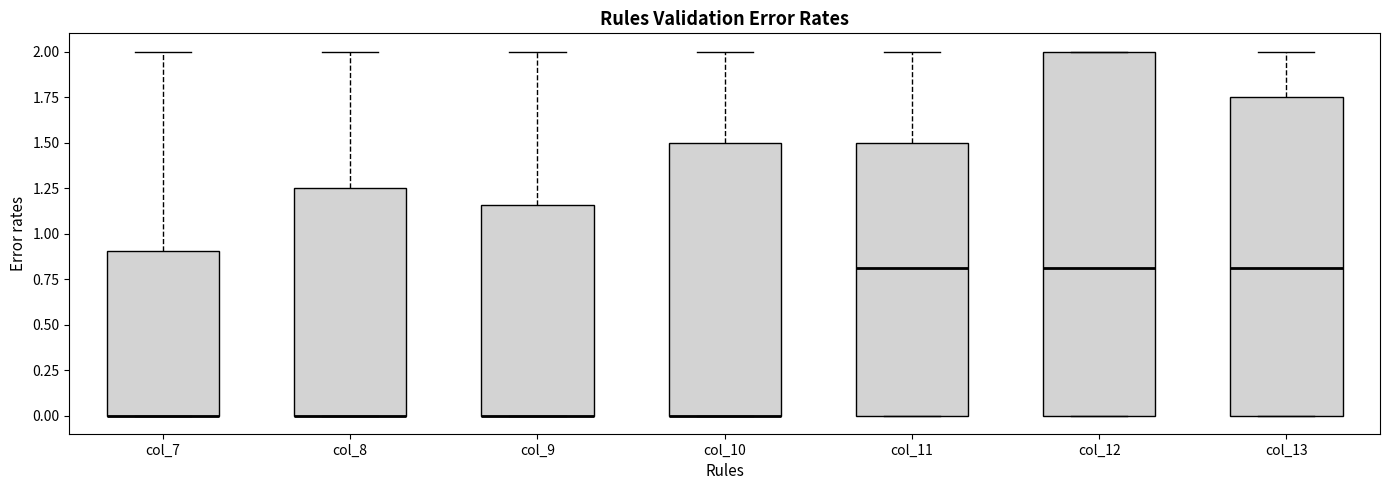

Comparing the boxes themselves (not the whiskers), which one is the tallest?

col_12